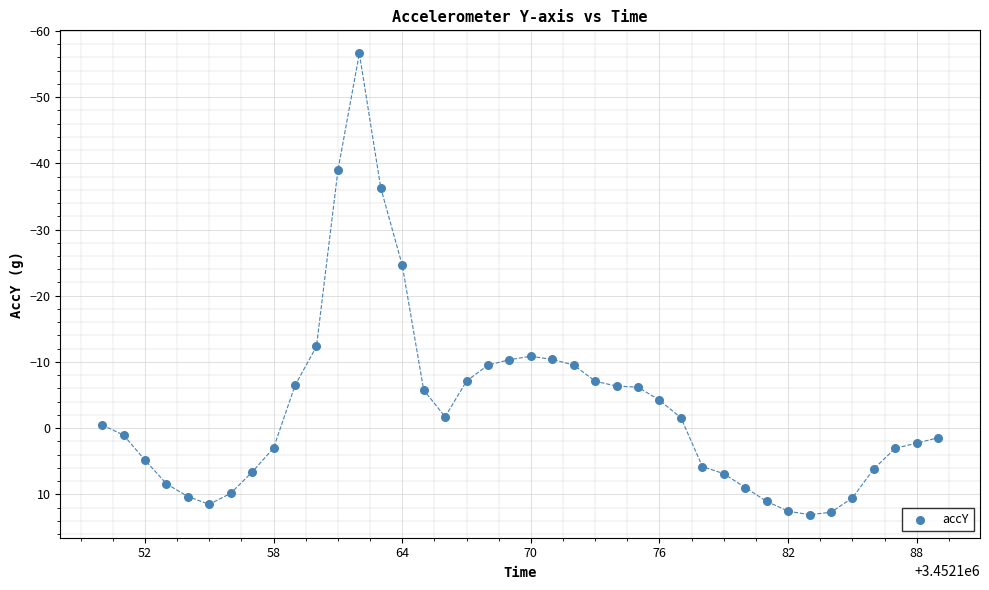

What is the range of X values (max minus min)?

39.0